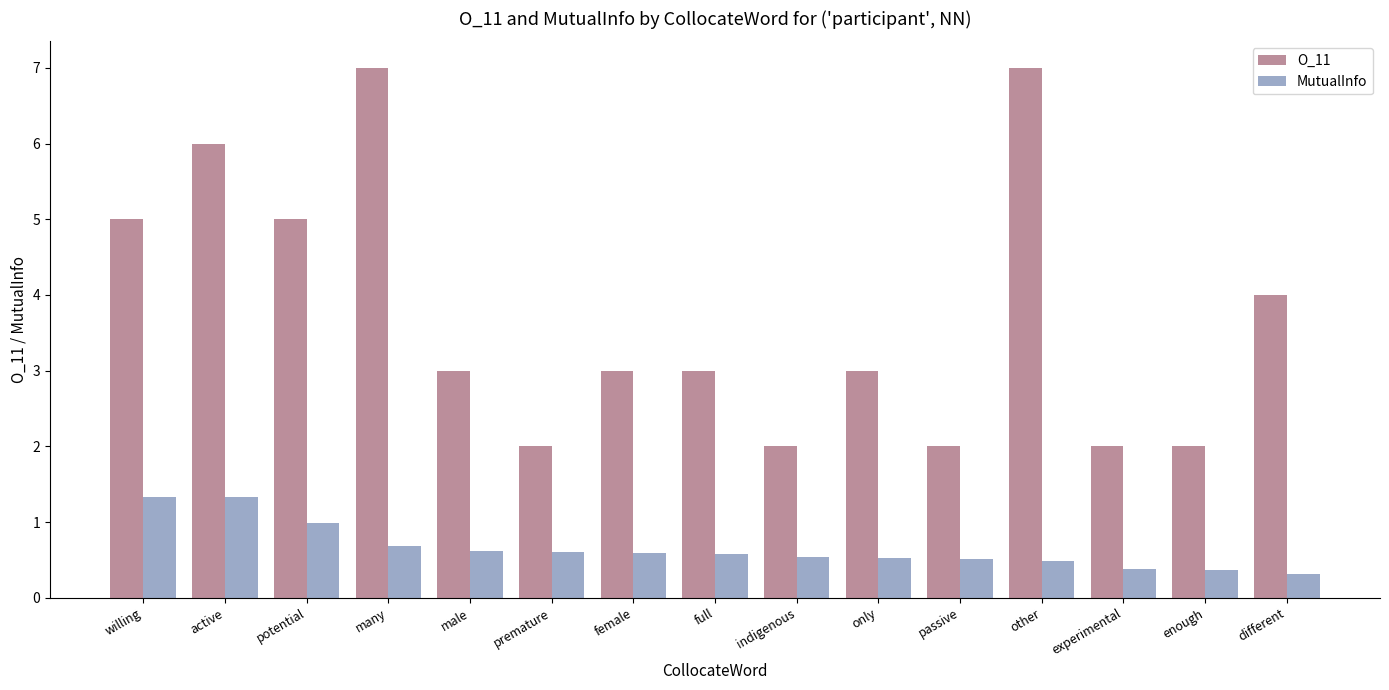

What is the sum of all O_11 values?

56.0